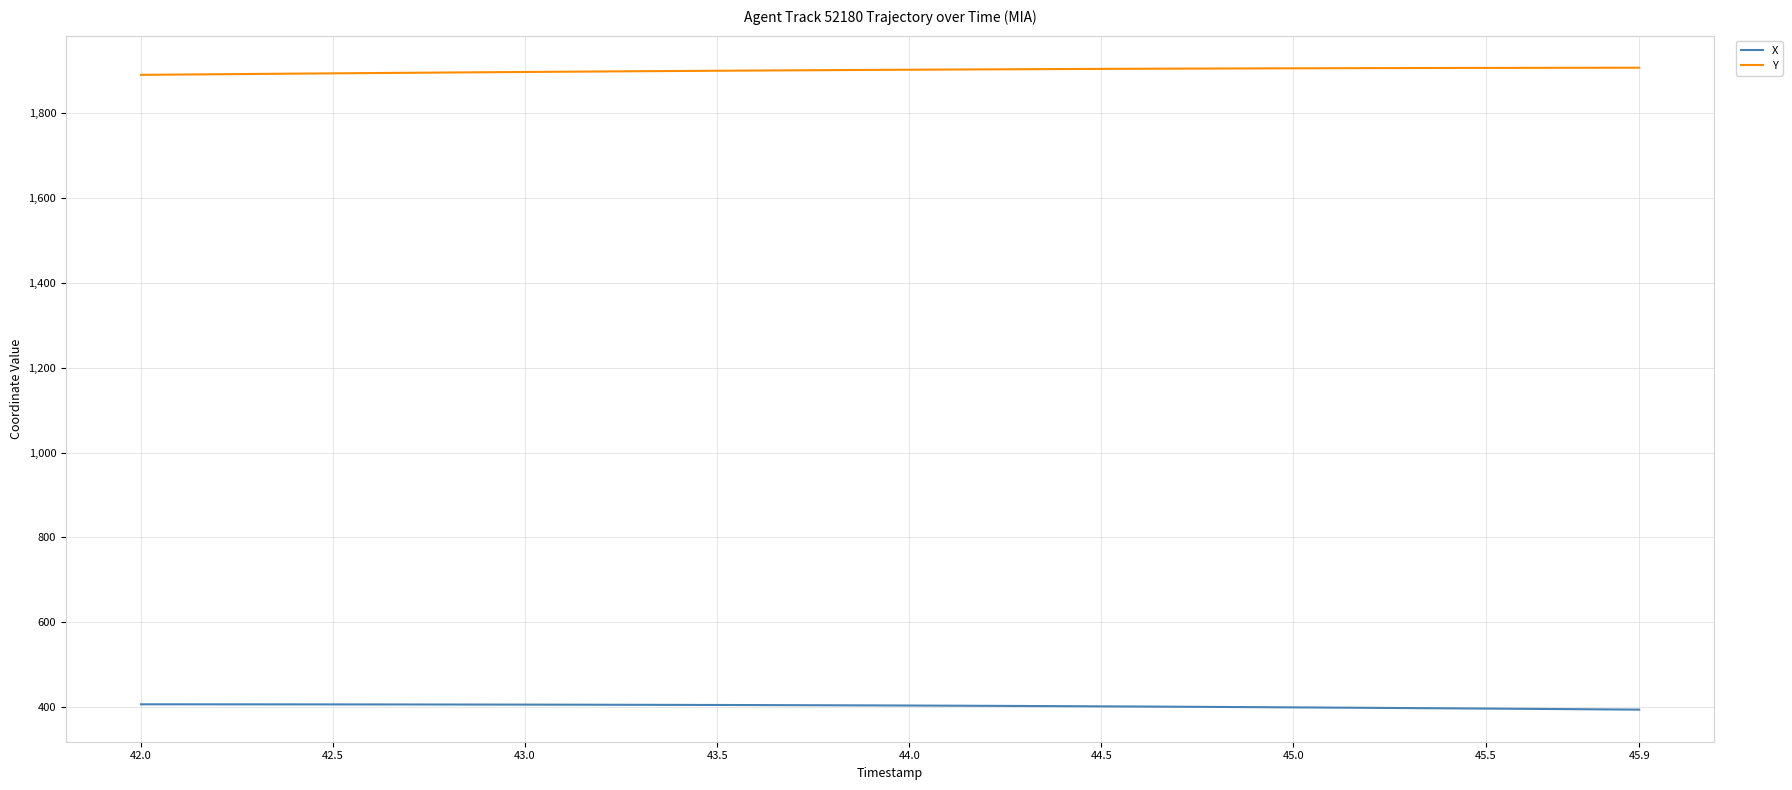

Which series has the largest total across all categories?

Y